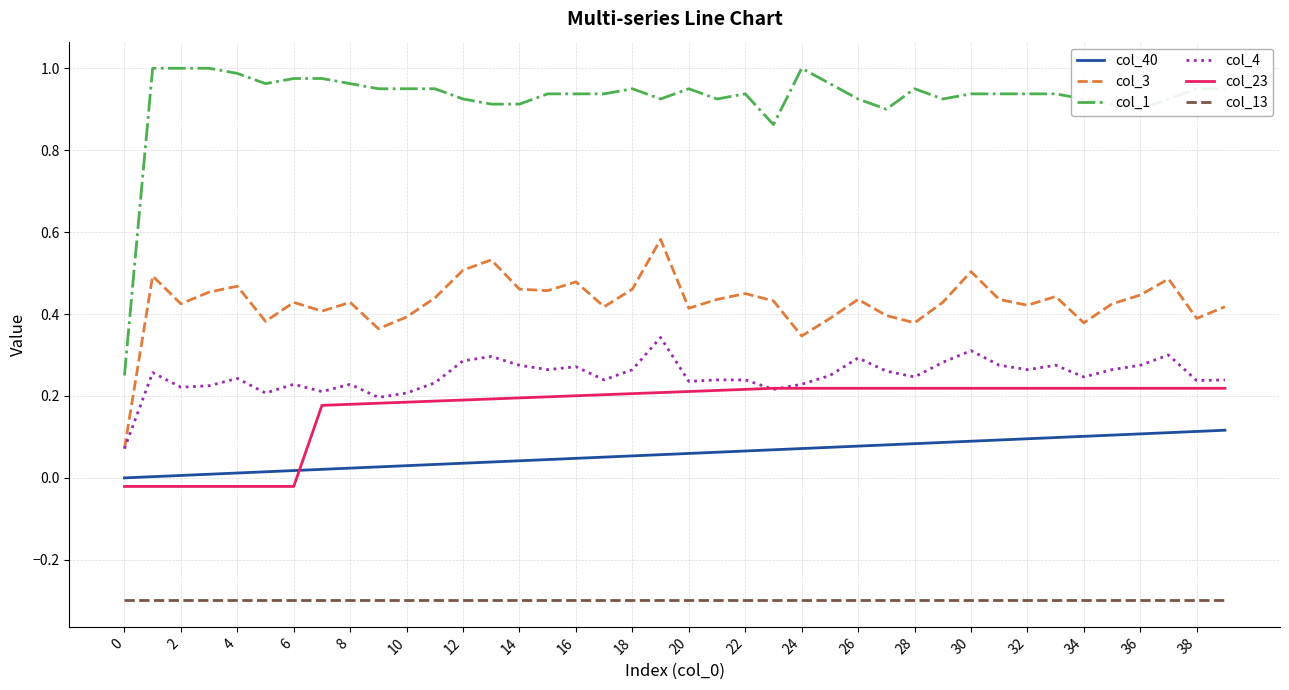

True or false: col_40 and col_4 intersect in this chart.

False